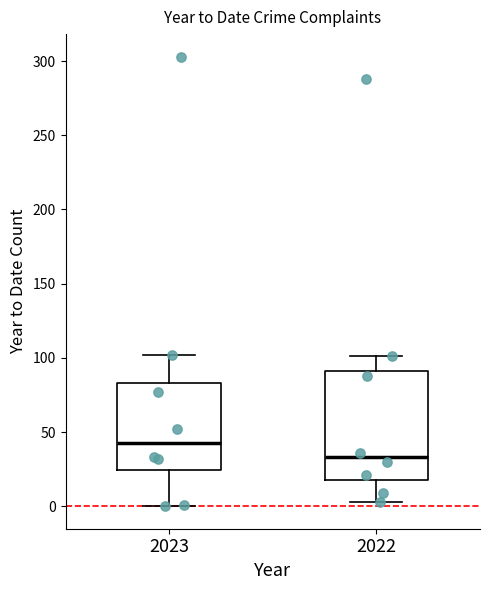

Where does the lower whisker of the box at x = 2023 end on the y-axis? The values are not printed on the chart, so give them approximately, as read against the axis.

0